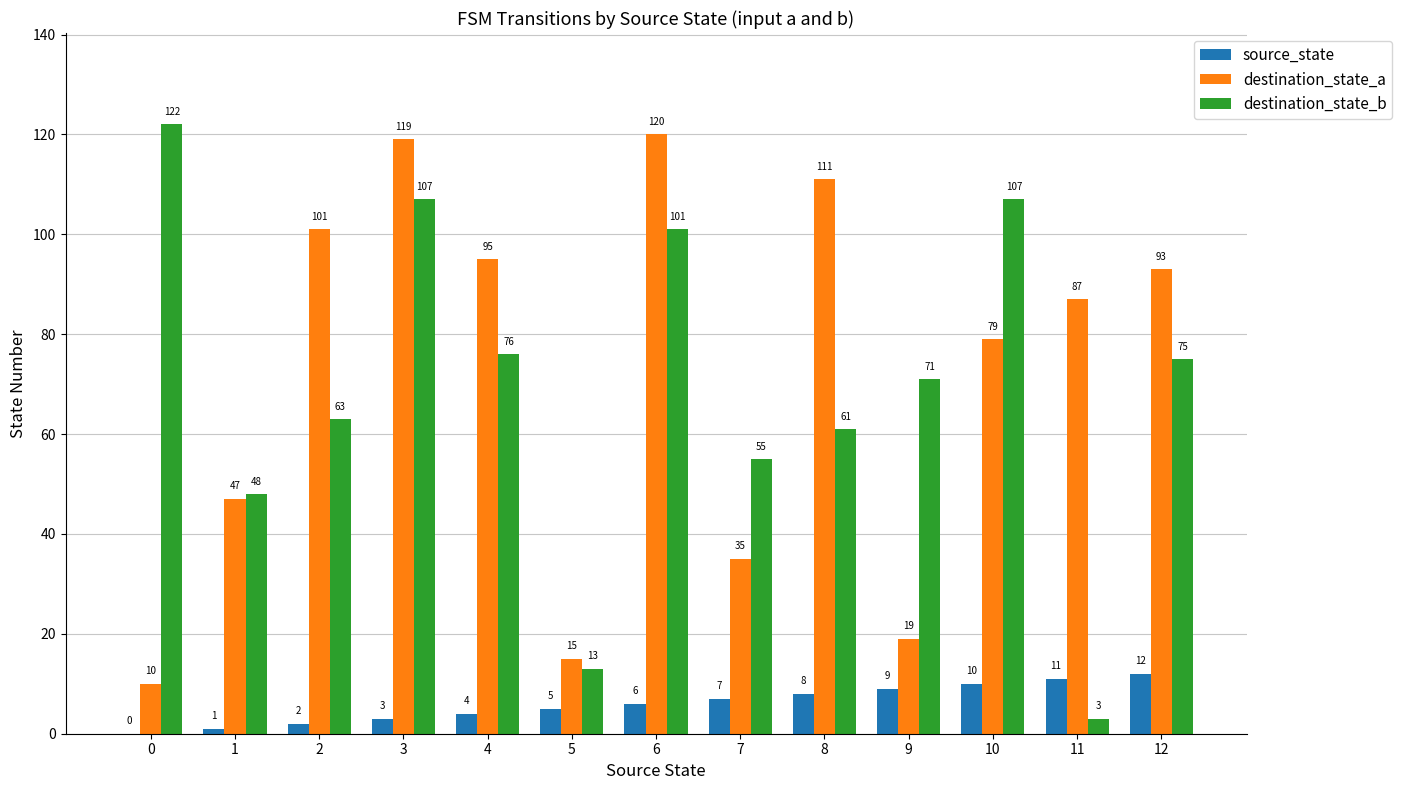

The value of destination_state_b at 8 is 61. True or false?

True